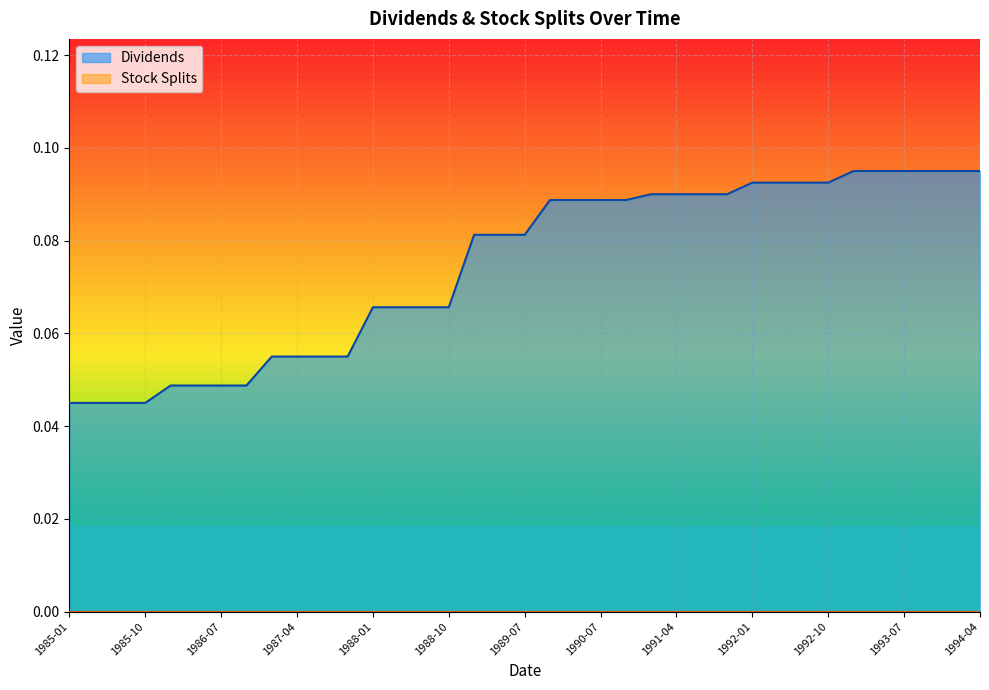

Reading right to left, list all the values displayed in this chart.

0.1	0.1	0.1	0.1	0.1	0.1	0.1	0.1	0.1	0.1	0.1	0.1	0.1	0.1	0.1	0.1	0.1	0.1	0.1	0.1	0.1	0.1	0.1	0.1	0.1	0.1	0.1	0.1	0.1	0.0	0.0	0.0	0.0	0.0	0.0	0.0	0.0